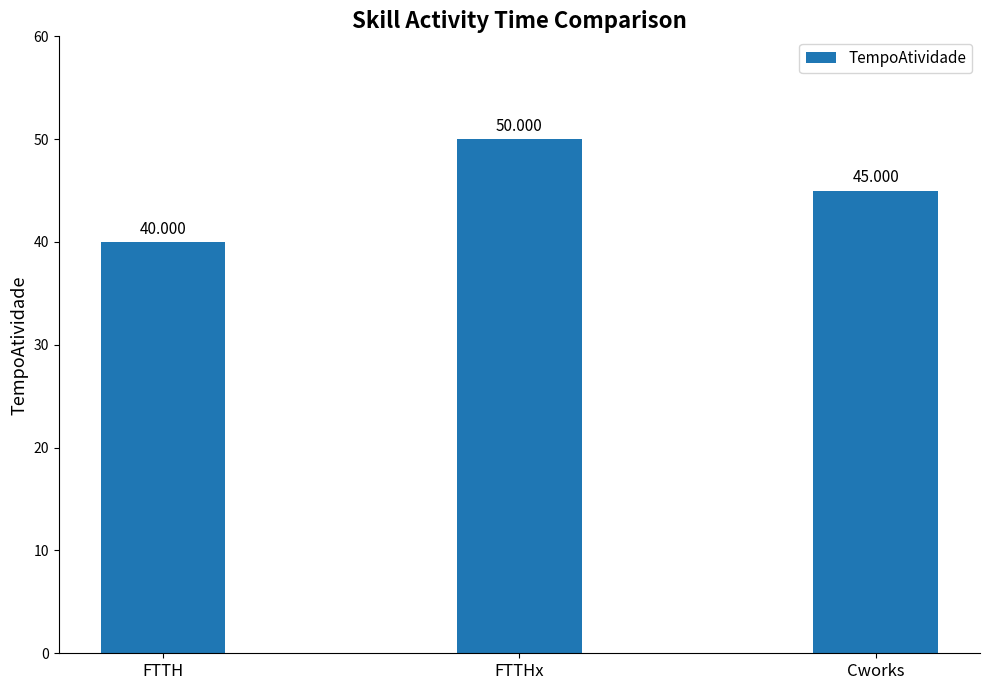

Are the bars horizontal?

No